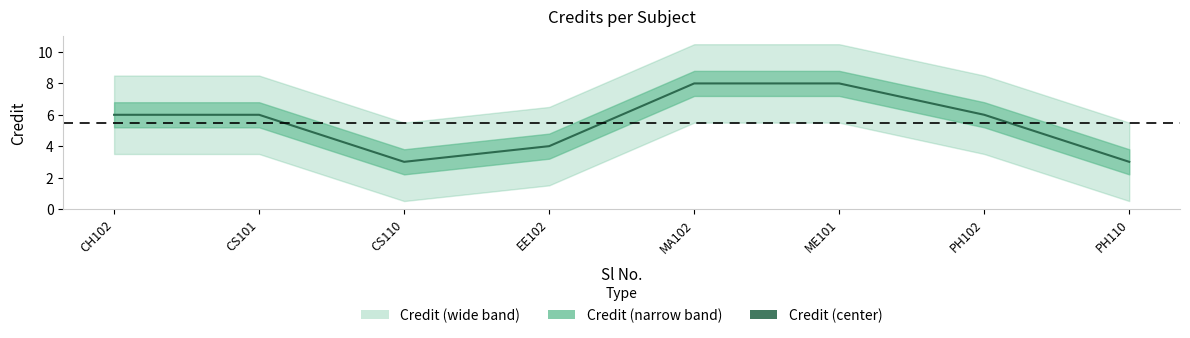

List the labels in order of value, smallest first.

CS110, PH110, EE102, CH102, CS101, PH102, MA102, ME101